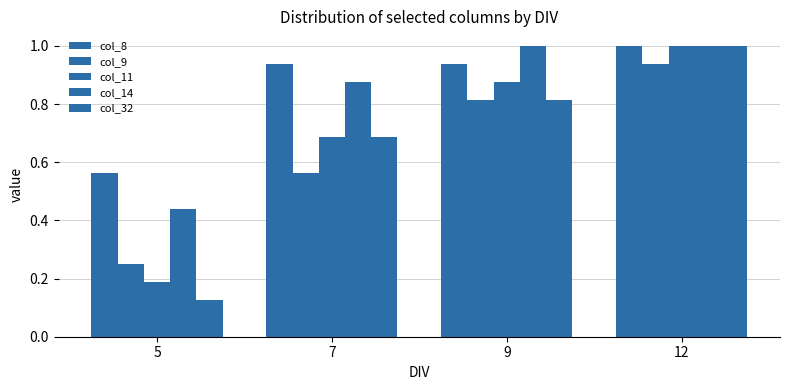

How many bars are there in each group?

5